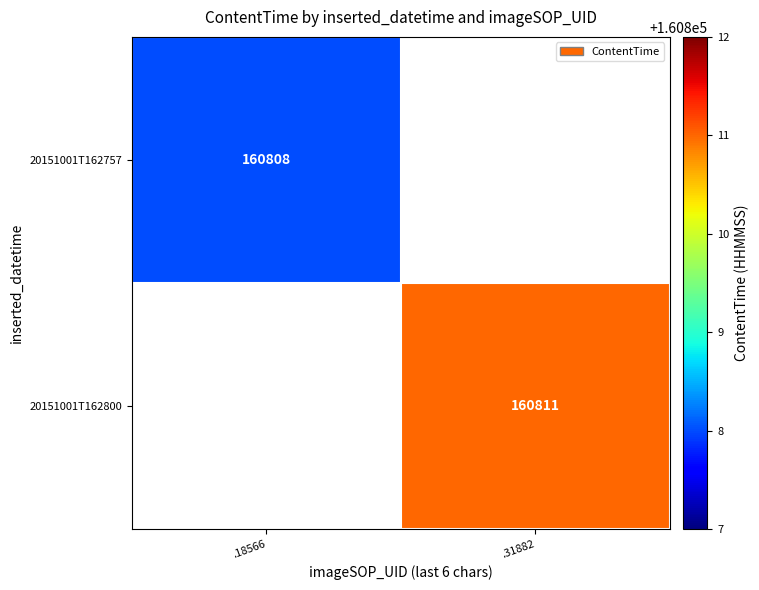

Count the number of data series in this chart.

2